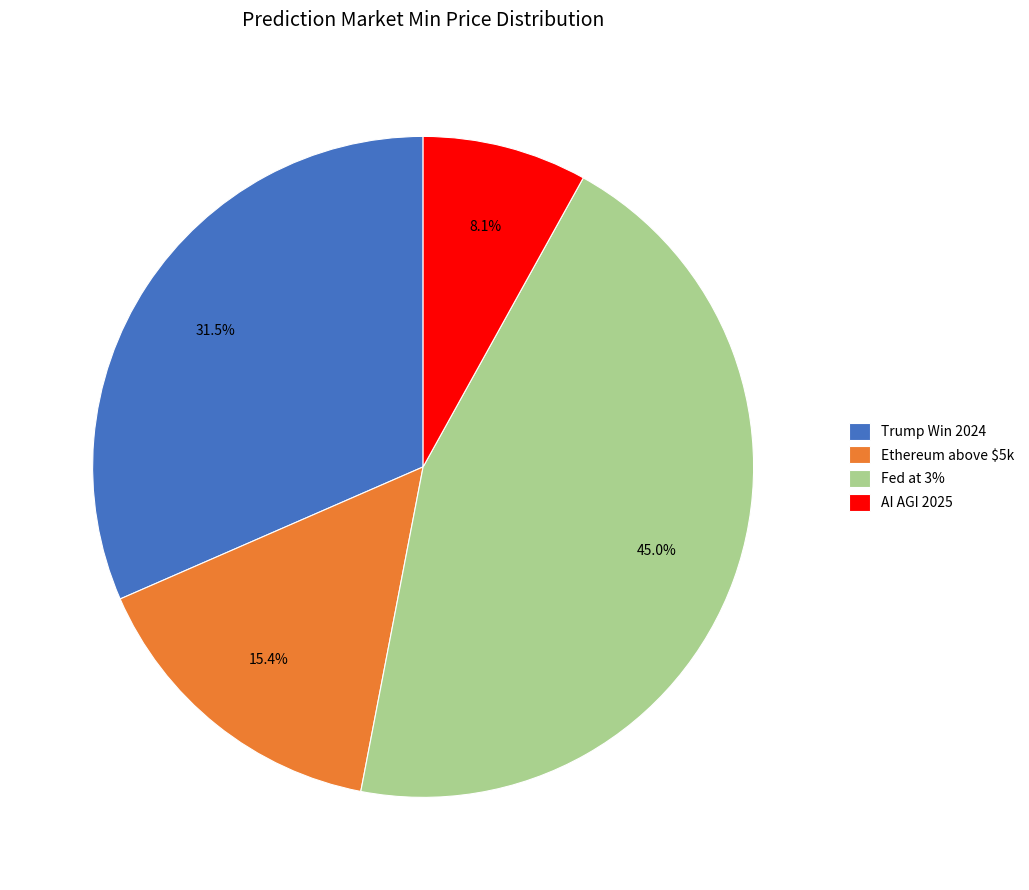

Is Ethereum above $5k the majority of the pie?

No